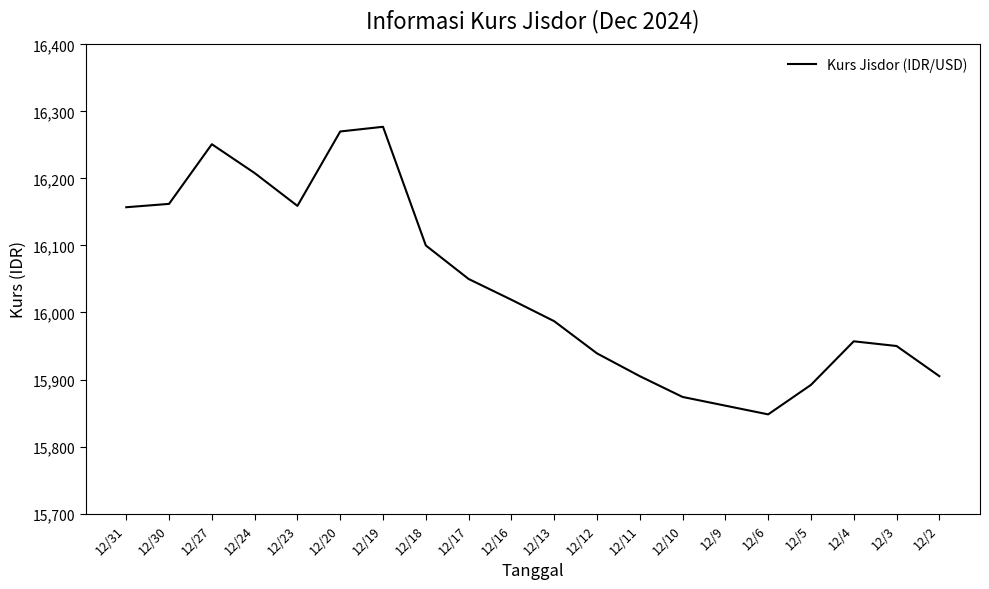

Is it true that the value at 12/31 is 26733?

False